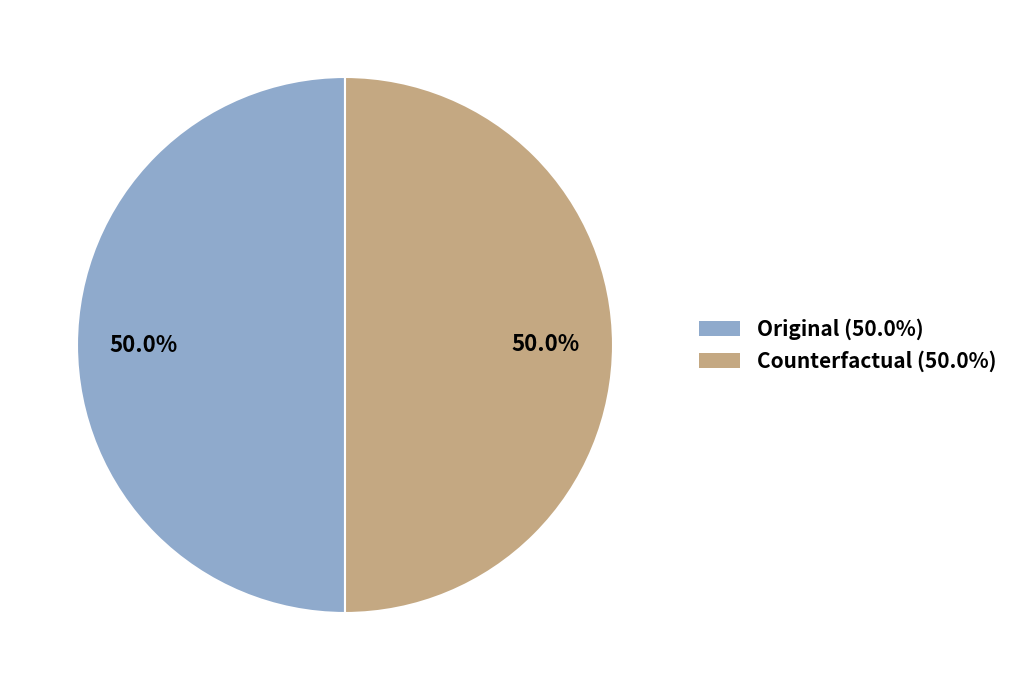

Is there a majority slice in this chart?

No